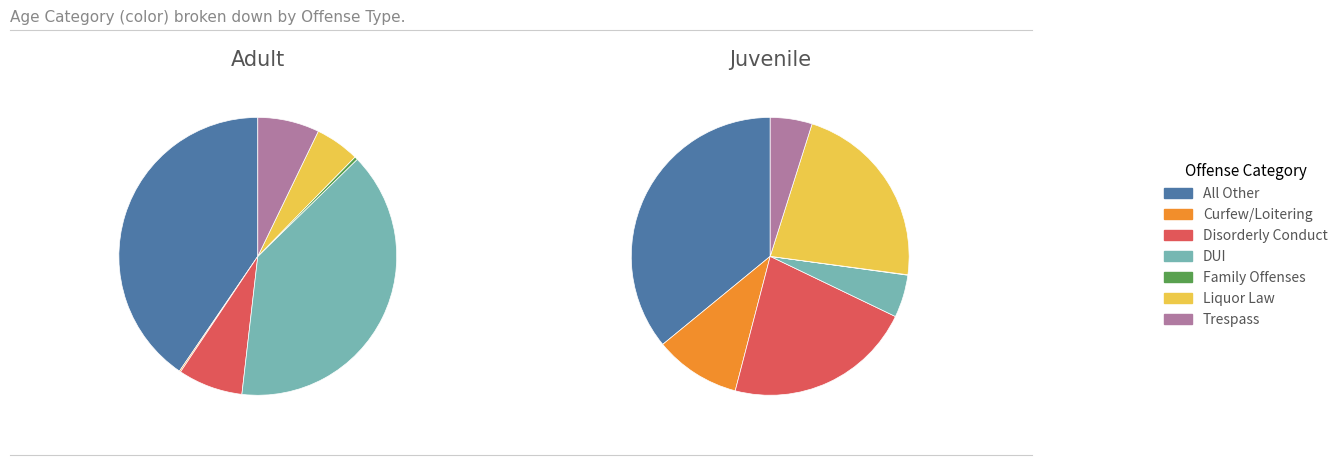

How many segments does this pie chart have?

7